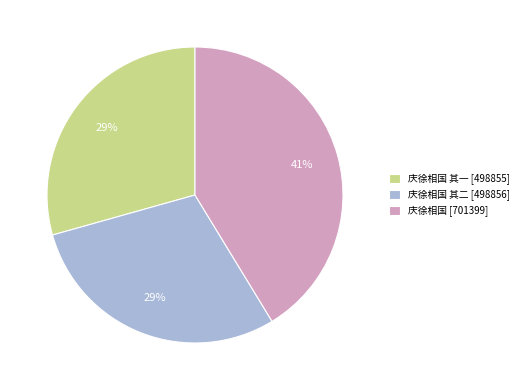

Is the sum of 庆徐相国 其二 [498856] and 庆徐相国 其一 [498855] greater than half?

Yes